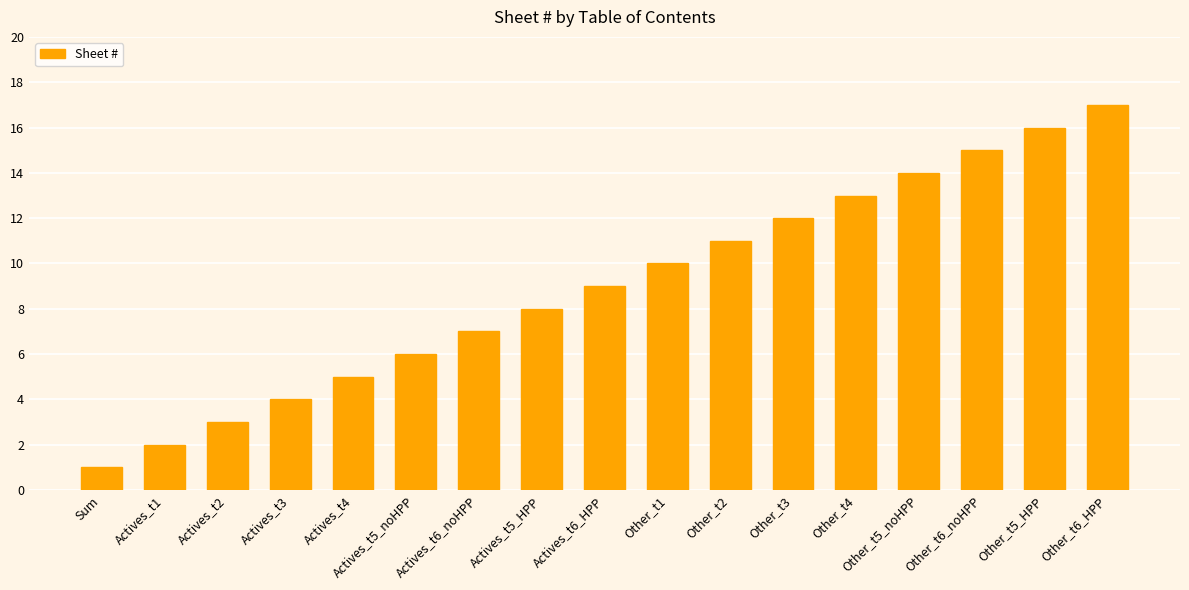

Reading left to right, extract all data points from this chart.

Sum=1	Actives_t1=2	Actives_t2=3	Actives_t3=4	Actives_t4=5	Actives_t5_noHPP=6	Actives_t6_noHPP=7	Actives_t5_HPP=8	Actives_t6_HPP=9	Other_t1=10	Other_t2=11	Other_t3=12	Other_t4=13	Other_t5_noHPP=14	Other_t6_noHPP=15	Other_t5_HPP=16	Other_t6_HPP=17